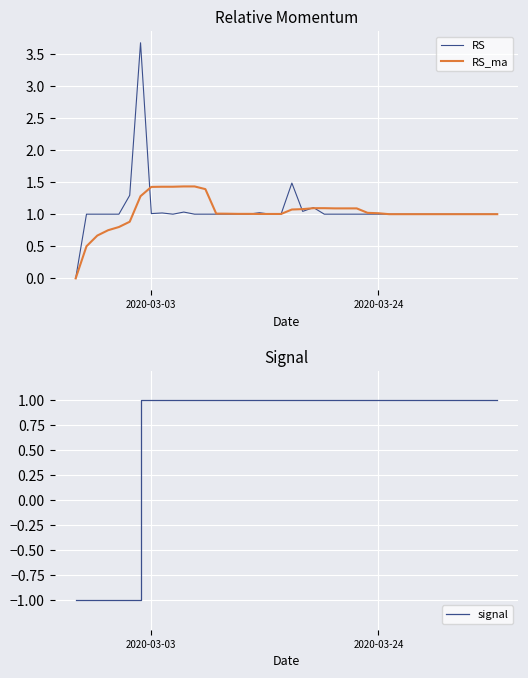

Which series has the largest range (max minus min)?

RS